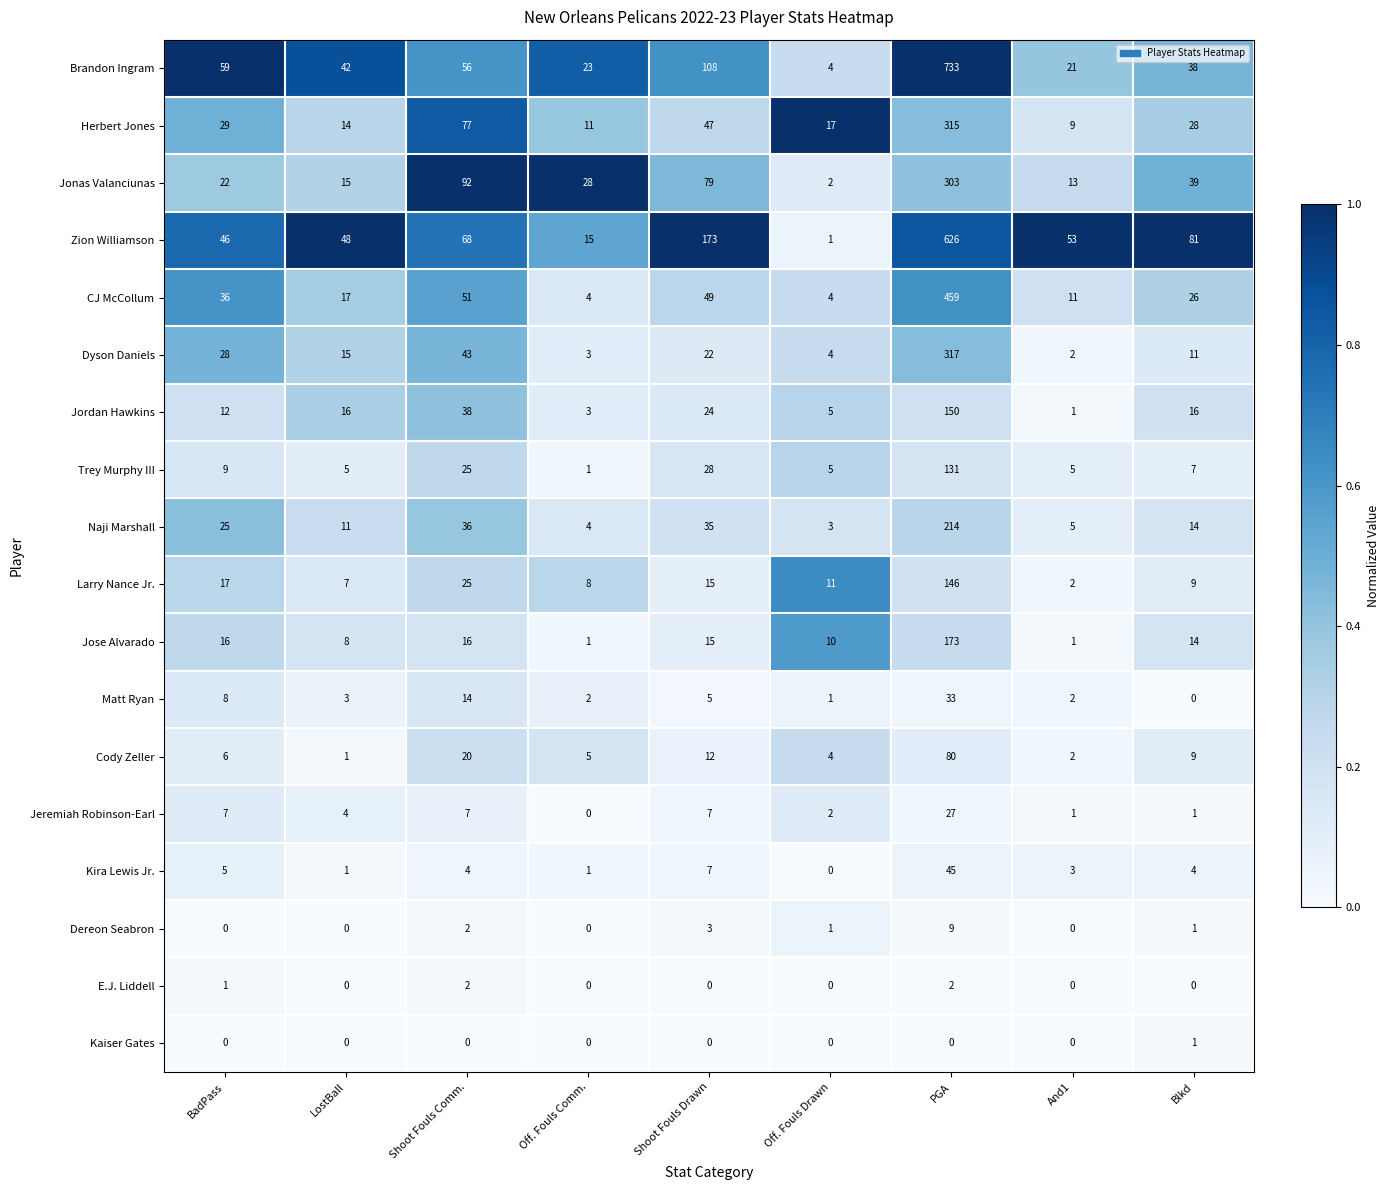

Which series has the largest total across all categories?

Zion Williamson